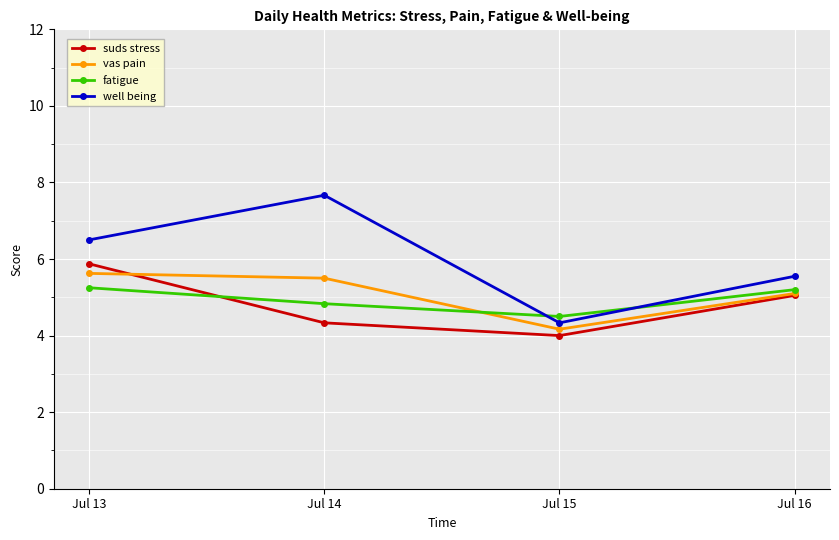

What value does the suds stress series have at Jul 13?

5.9